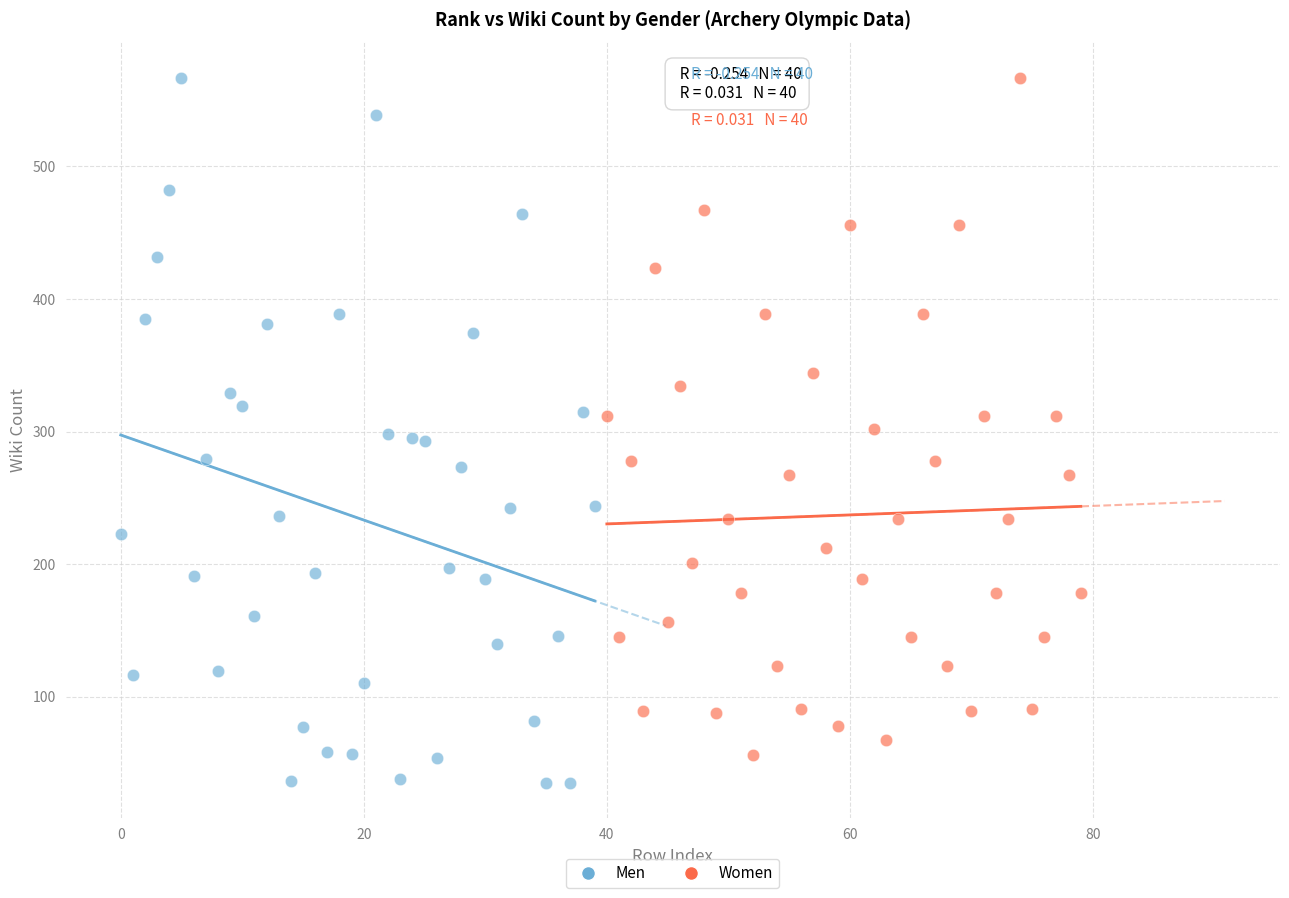

What are all the series names shown in the legend?

Men, Women